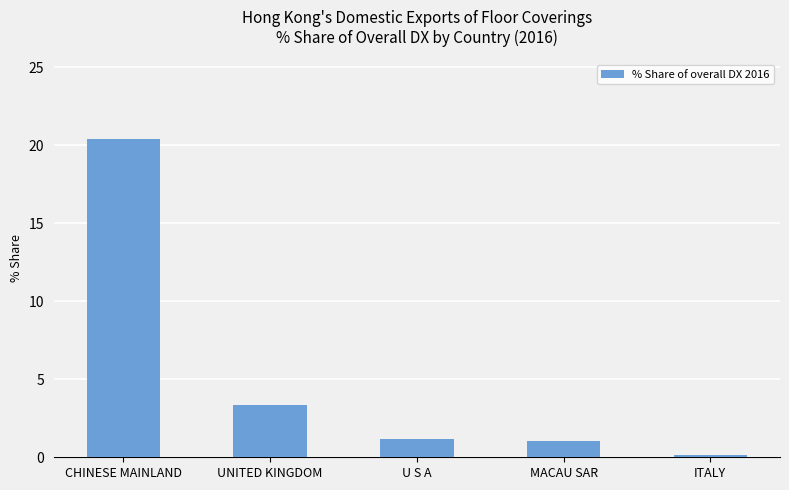

What is the approximate value at UNITED KINGDOM?

3.3